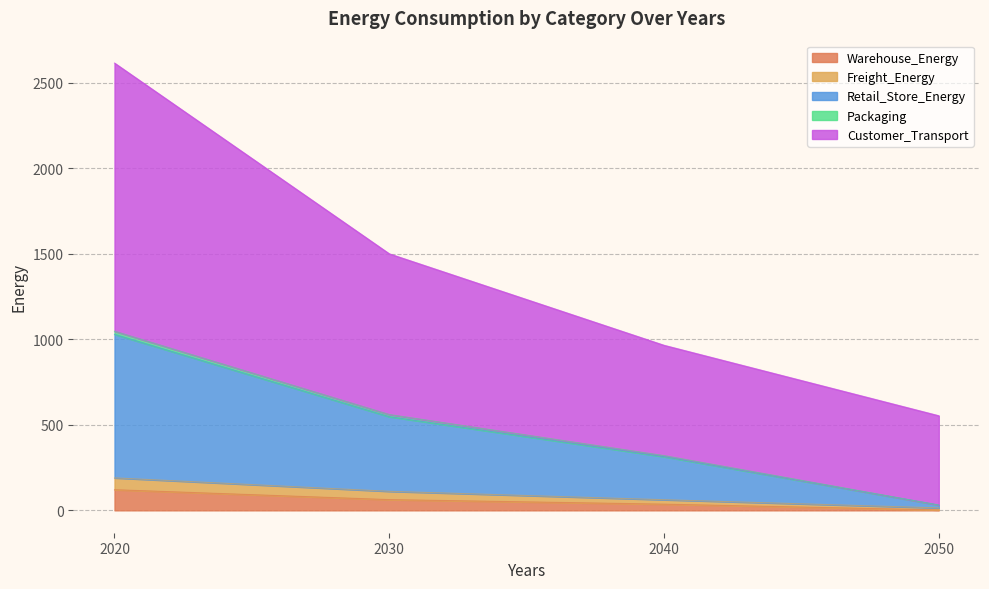

The value of Retail_Store_Energy at 2020 is 618.9. True or false?

False